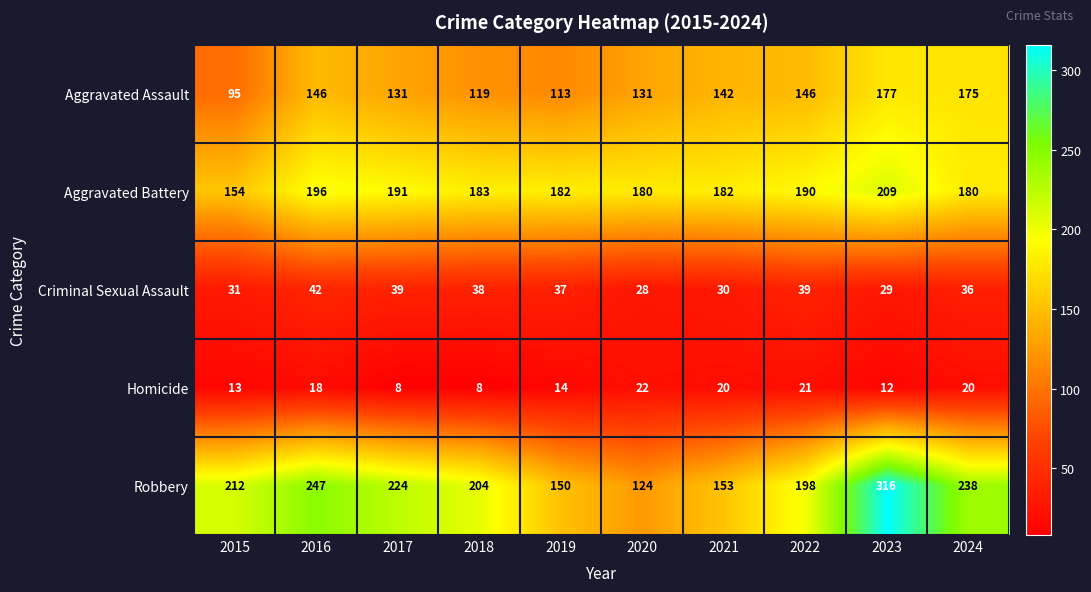

The Criminal Sexual Assault series shows 37 at 2019. True or false?

True